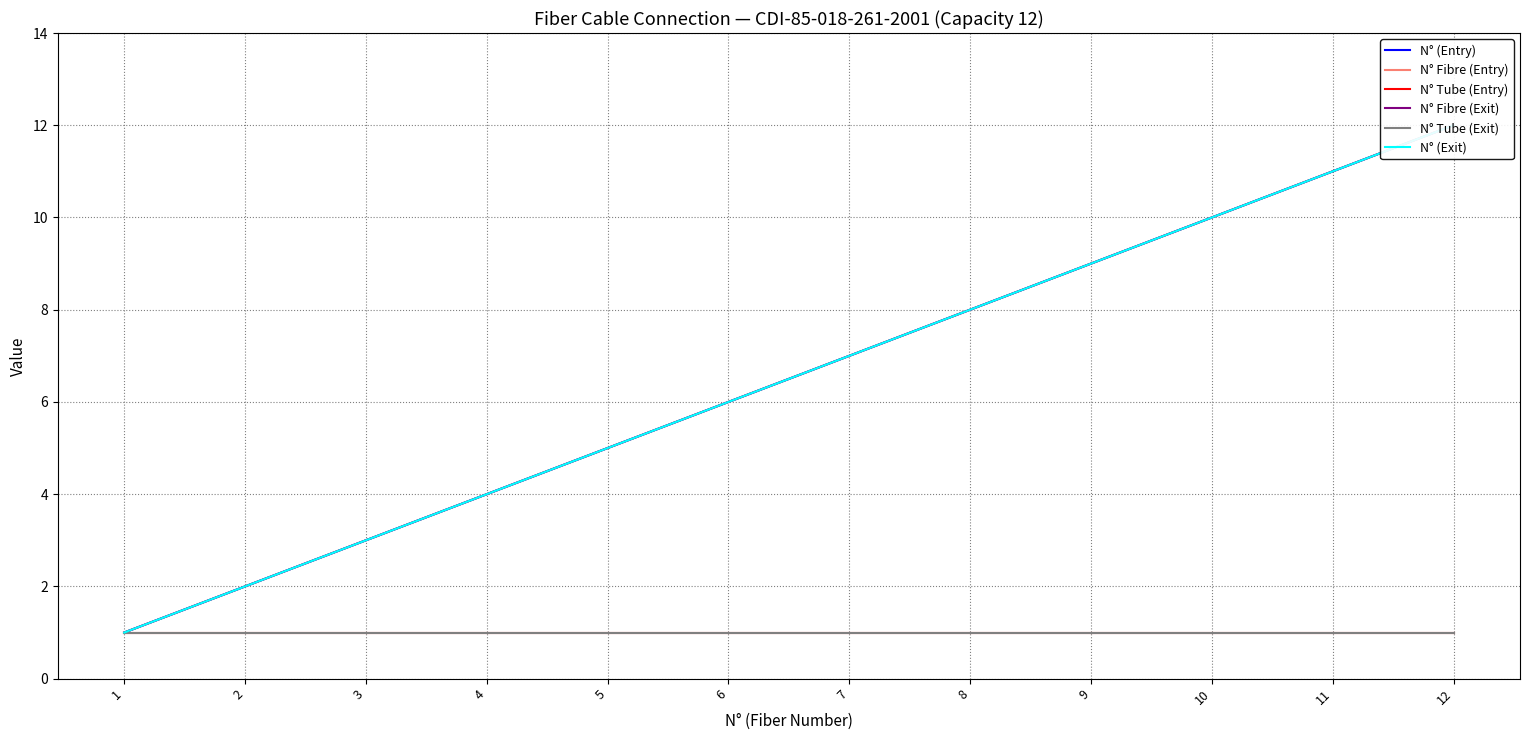

Rank the categories by N° (Exit) value from highest to lowest.

12, 11, 10, 9, 8, 7, 6, 5, 4, 3, 2, 1